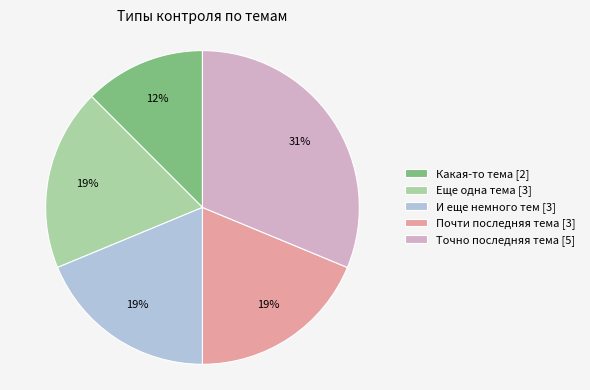

What percentage is the Еще одна тема slice, to the nearest percent?

19%